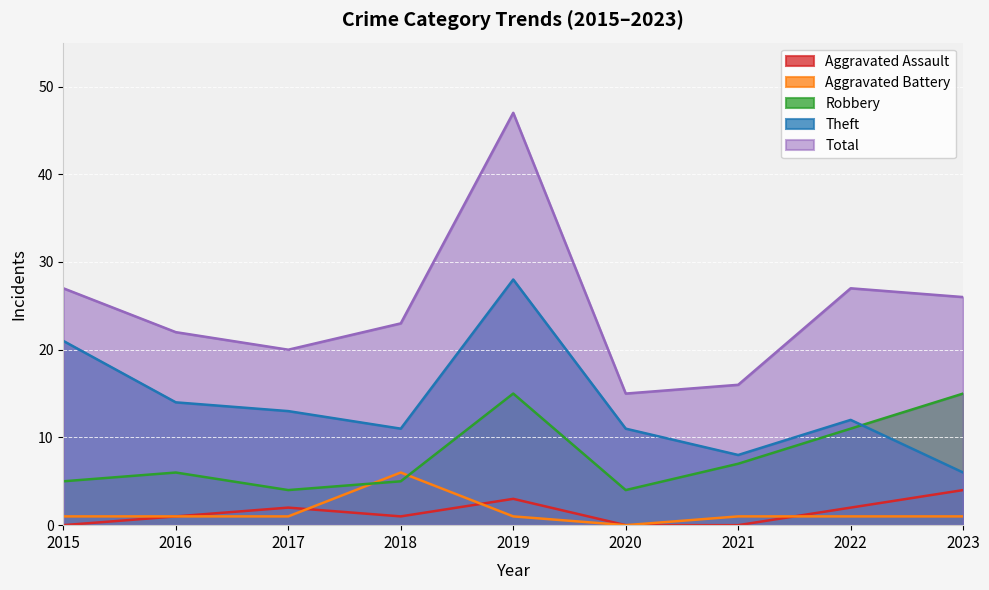

At which label is Theft closest to 17?

2016